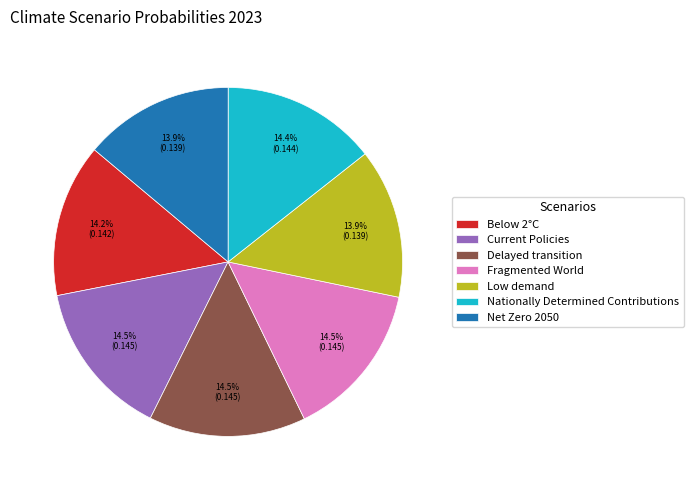

How much of the chart is everything except Below 2°C?

85.8%